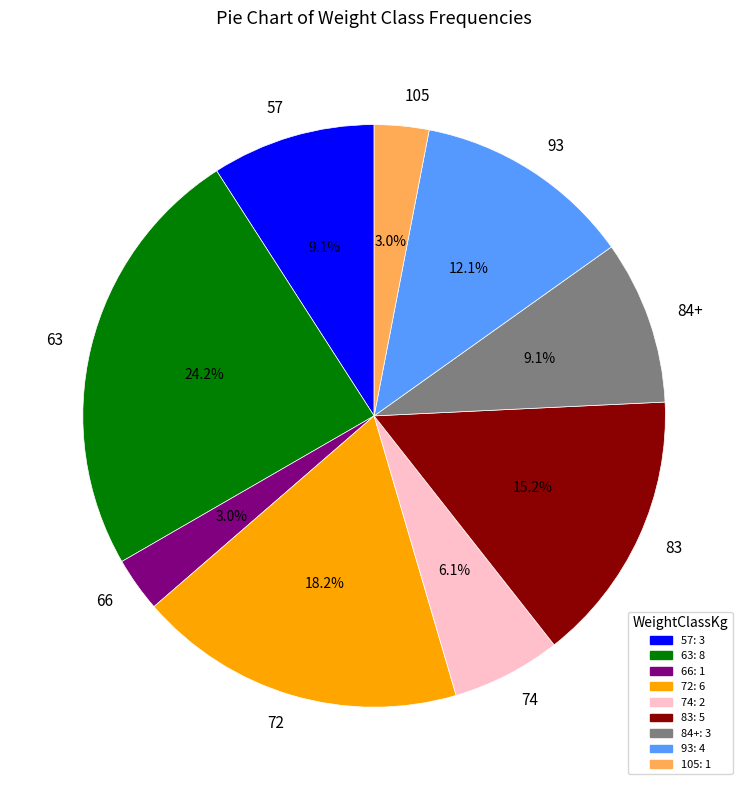

To the nearest percent, what is the average slice percentage?

11%